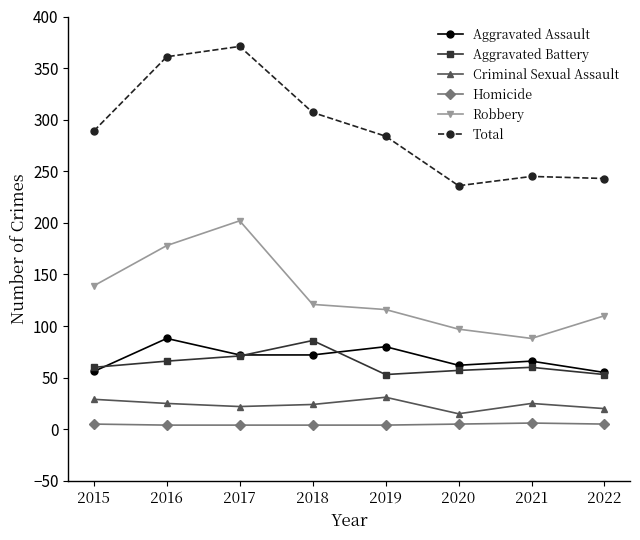

What is the difference between the Criminal Sexual Assault values at 2022 and 2018?

4